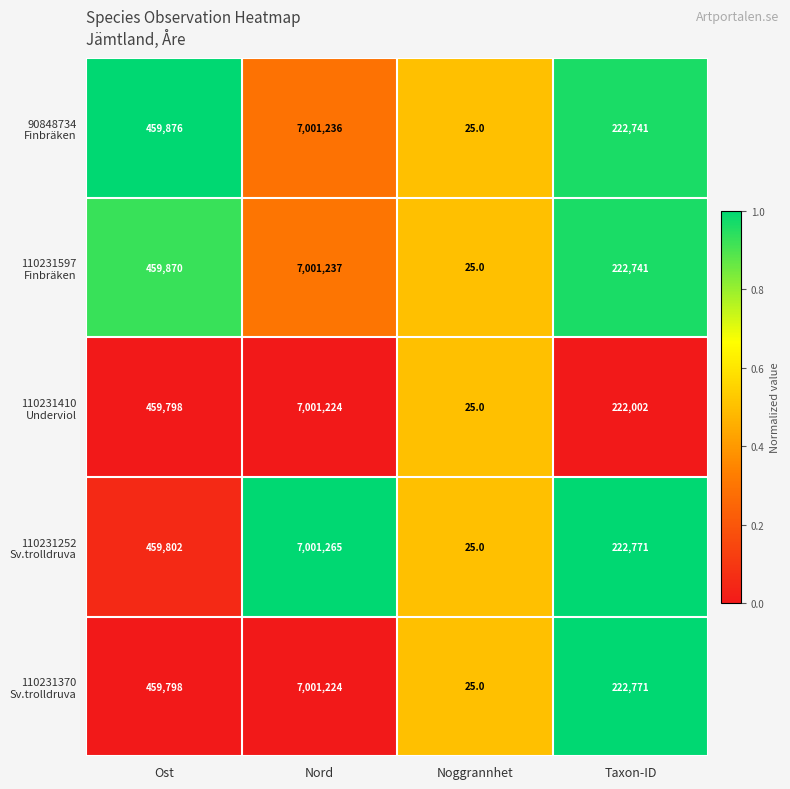

At which category does the chart reach its minimum across all series?

Noggrannhet